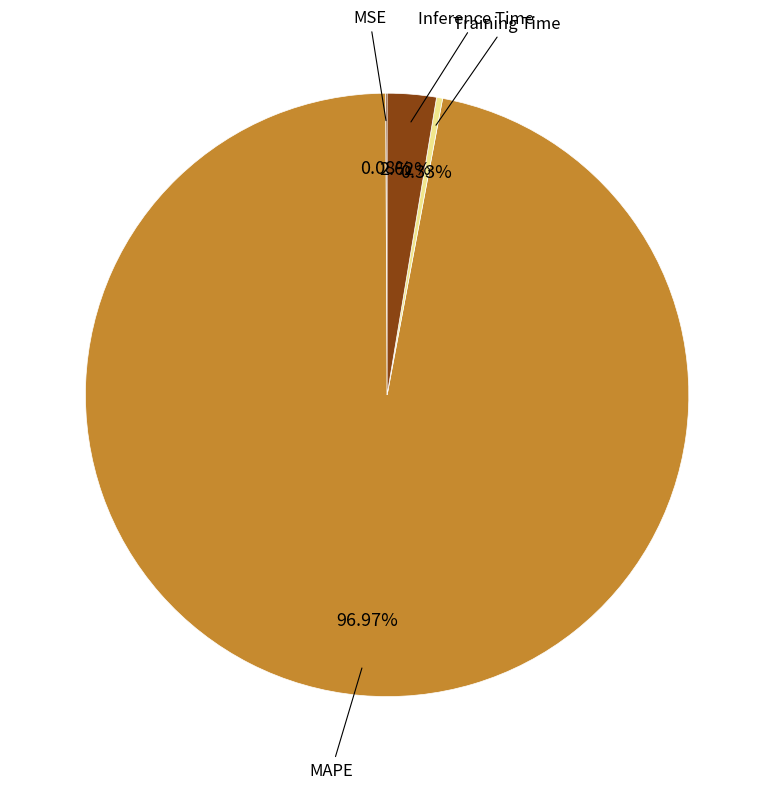

Is there a majority slice in this chart?

Yes